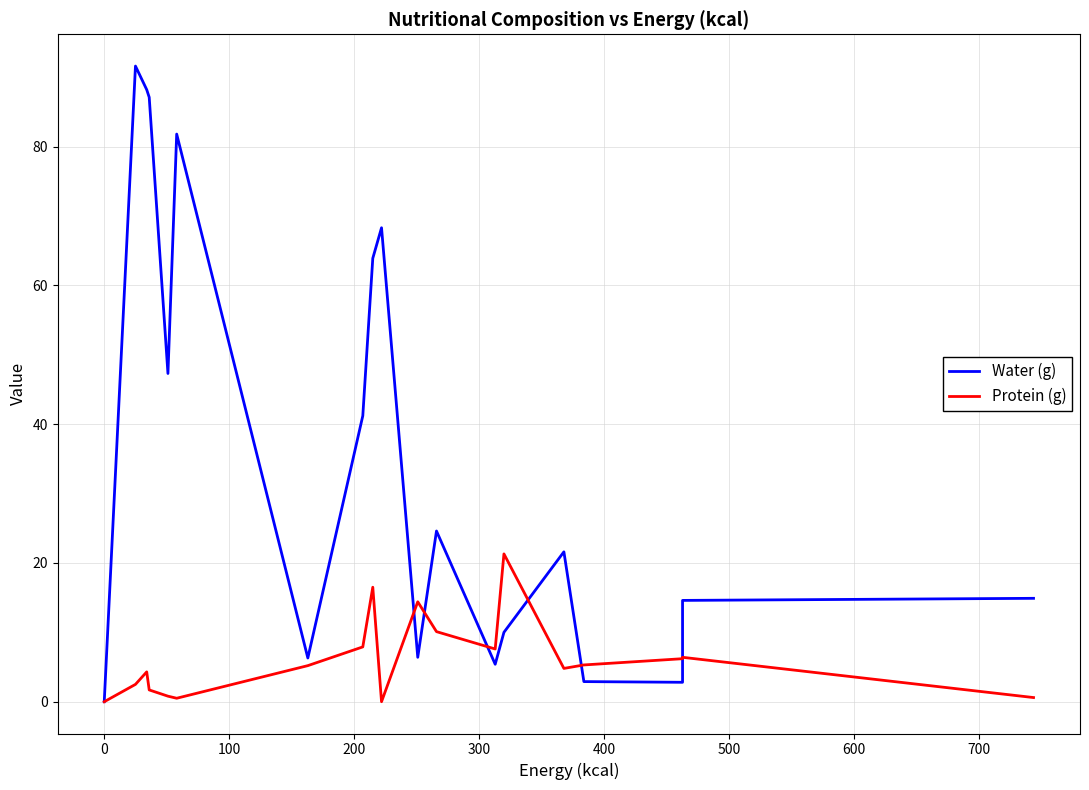

How many distinct data groups are displayed?

2